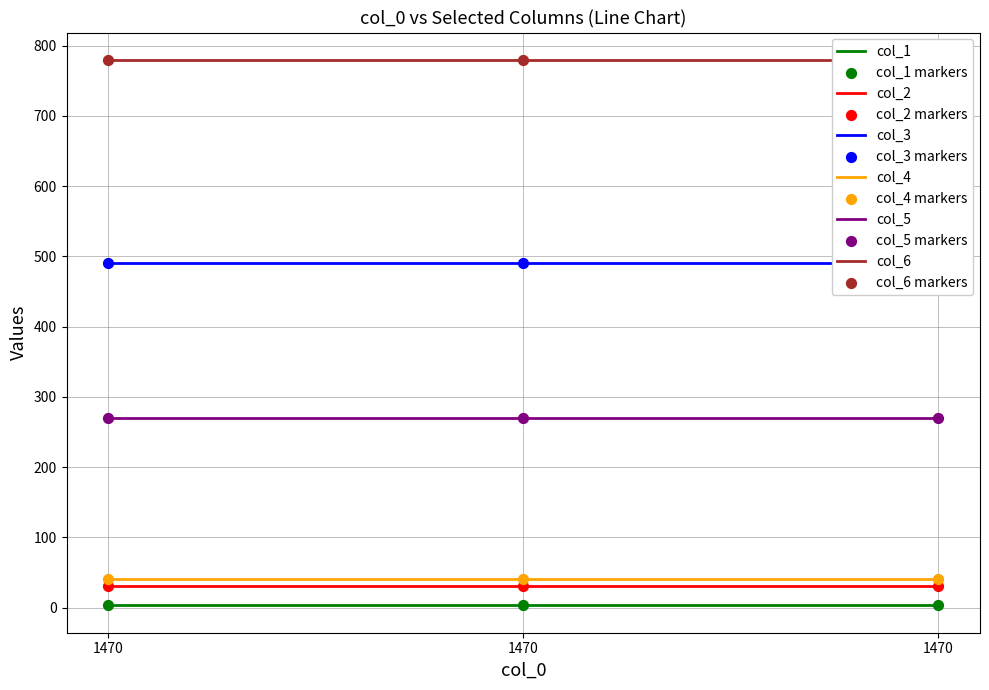

What are all the series names shown in the legend?

col_1, col_2, col_3, col_4, col_5, col_6